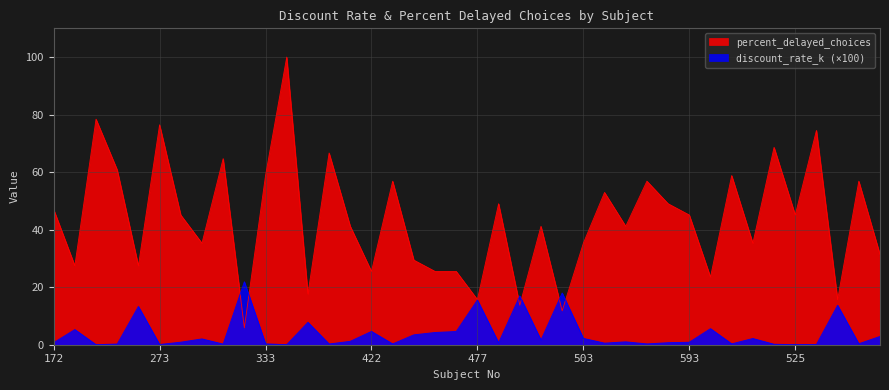

How many times do discount_rate_k and percent_delayed_choices cross each other?

6